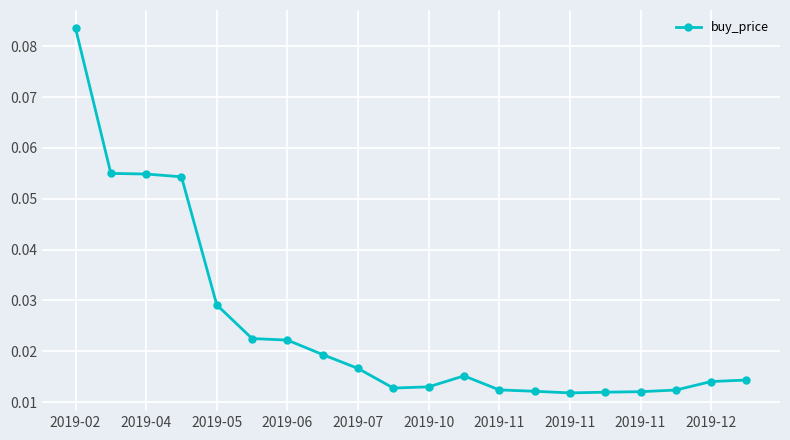

What is the sum of all values?

0.5